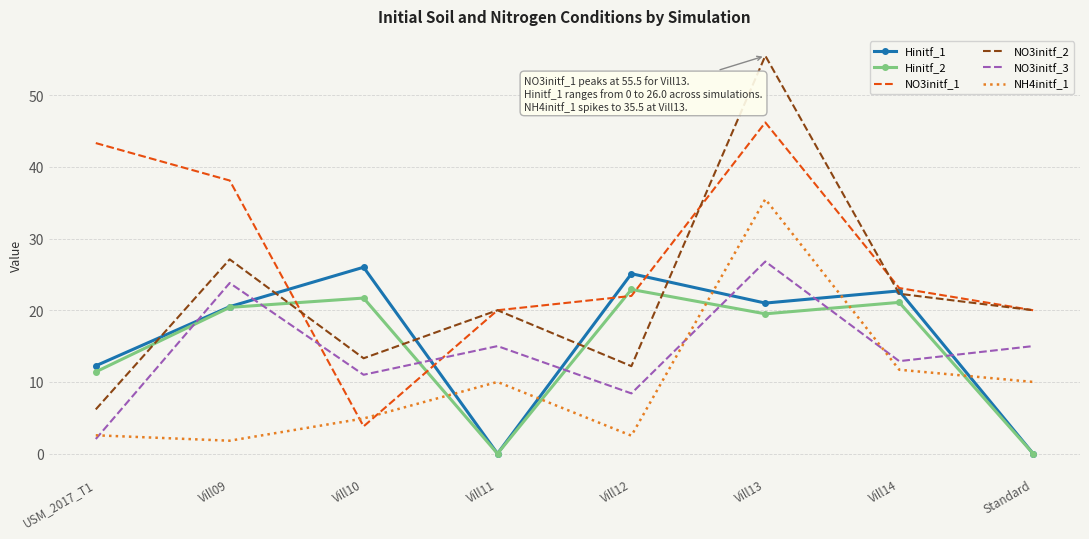

After their last crossing, which series has the higher values: NO3initf_1 or NH4initf_1?

NO3initf_1